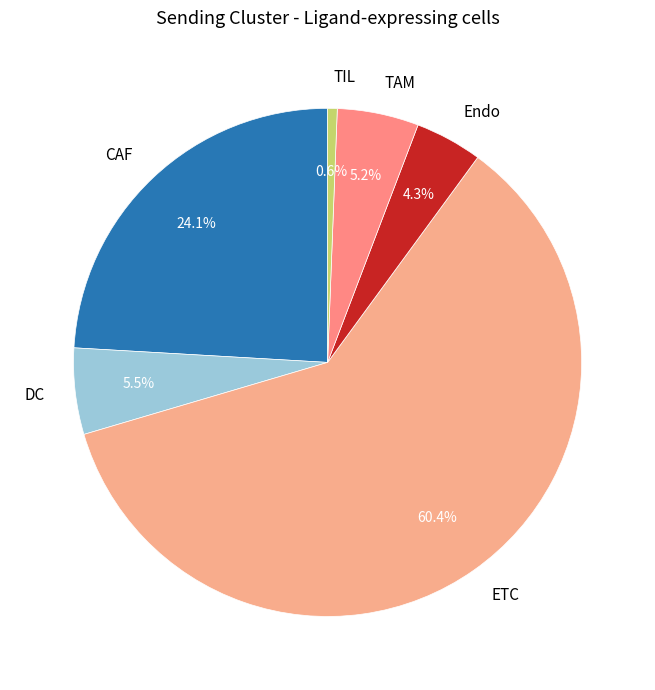

What is the smallest slice in the pie chart?

TIL